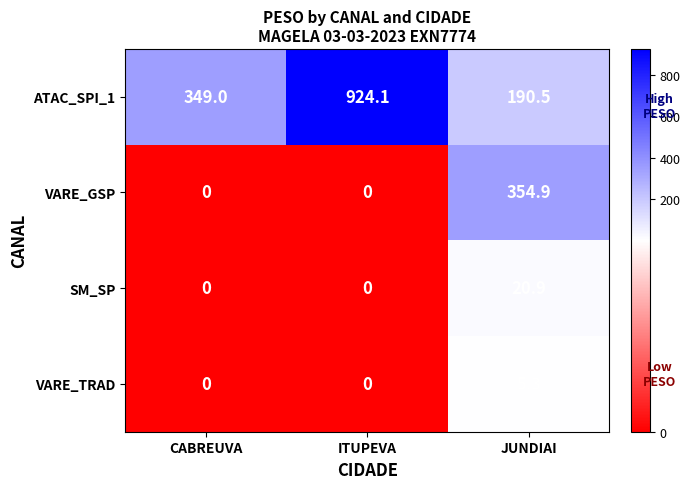

Reading left to right, extract all data points from this chart.

ATAC_SPI_1: CABREUVA=349.0	ITUPEVA=924.1	JUNDIAI=190.5
VARE_GSP: CABREUVA=0.0	ITUPEVA=0.0	JUNDIAI=354.9
SM_SP: CABREUVA=0.0	ITUPEVA=0.0	JUNDIAI=20.9
VARE_TRAD: CABREUVA=0.0	ITUPEVA=0.0	JUNDIAI=5.3